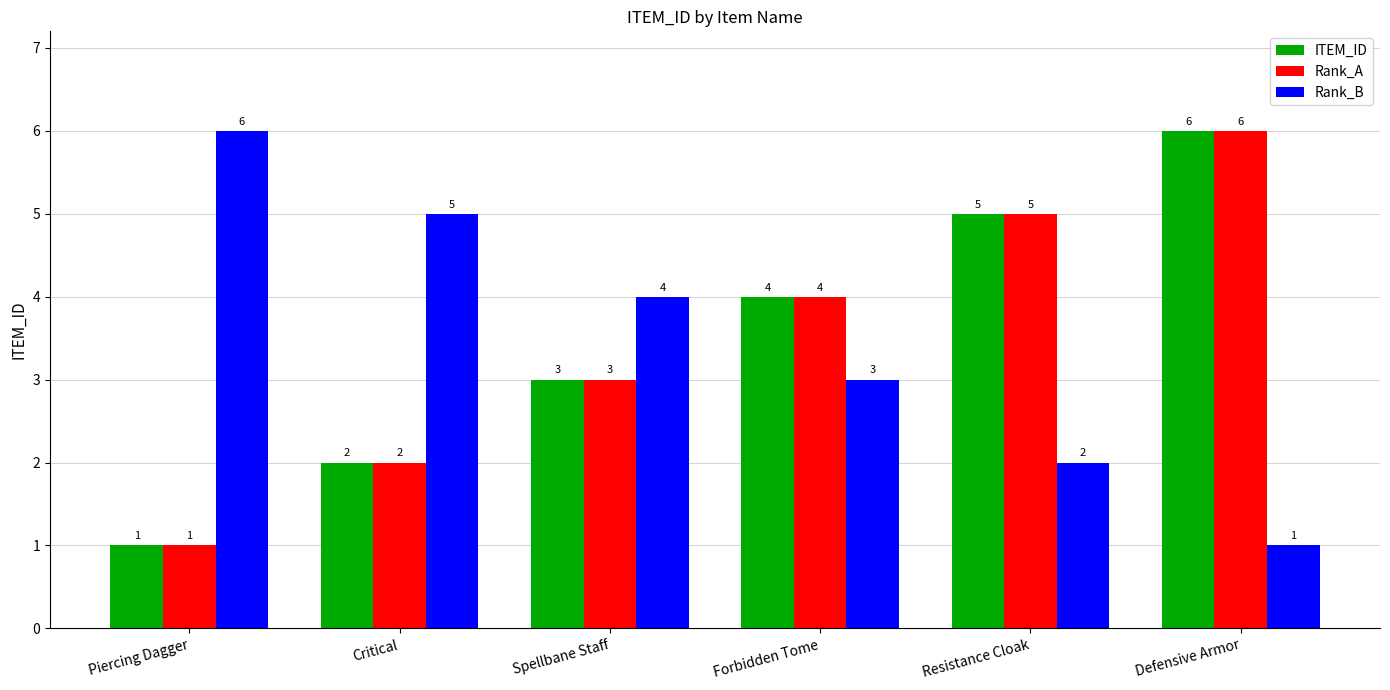

The Rank_A series shows 4 at Forbidden Tome. True or false?

True